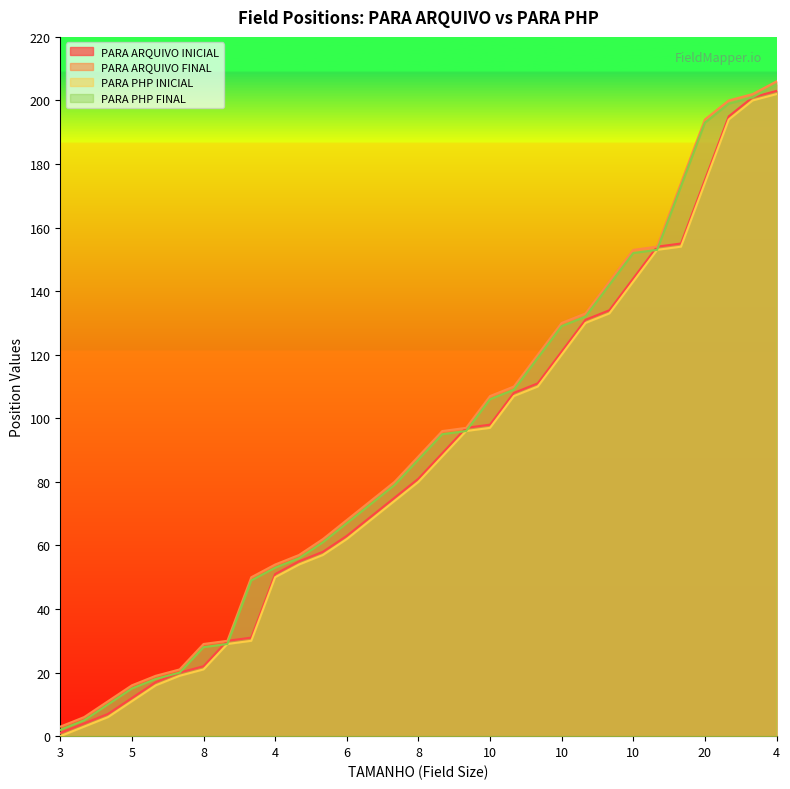

Reading left to right, what are all the values shown in this chart?

PARA ARQUIVO INICIAL: 1	4	7	12	17	20	22	30	31	51	55	58	63	69	75	81	89	97	98	108	111	121	131	134	144	154	155	175	195	201	203
PARA ARQUIVO FINAL: 3	6	11	16	19	21	29	30	50	54	57	62	68	74	80	88	96	97	107	110	120	130	133	143	153	154	174	194	200	202	206
PARA PHP INICIAL: 0	3	6	11	16	19	21	29	30	50	54	57	62	68	74	80	88	96	97	107	110	120	130	133	143	153	154	174	194	200	202
PARA PHP FINAL: 2	5	10	15	18	20	28	29	49	53	56	61	67	73	79	87	95	96	106	109	119	129	132	142	152	153	173	193	199	201	205